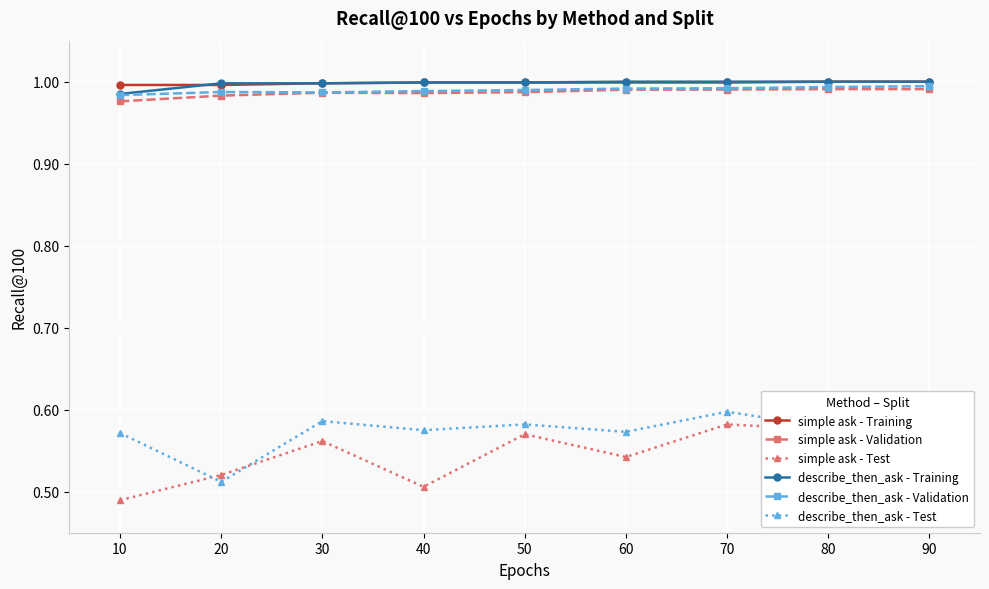

Which category has the lowest value across all series?

10